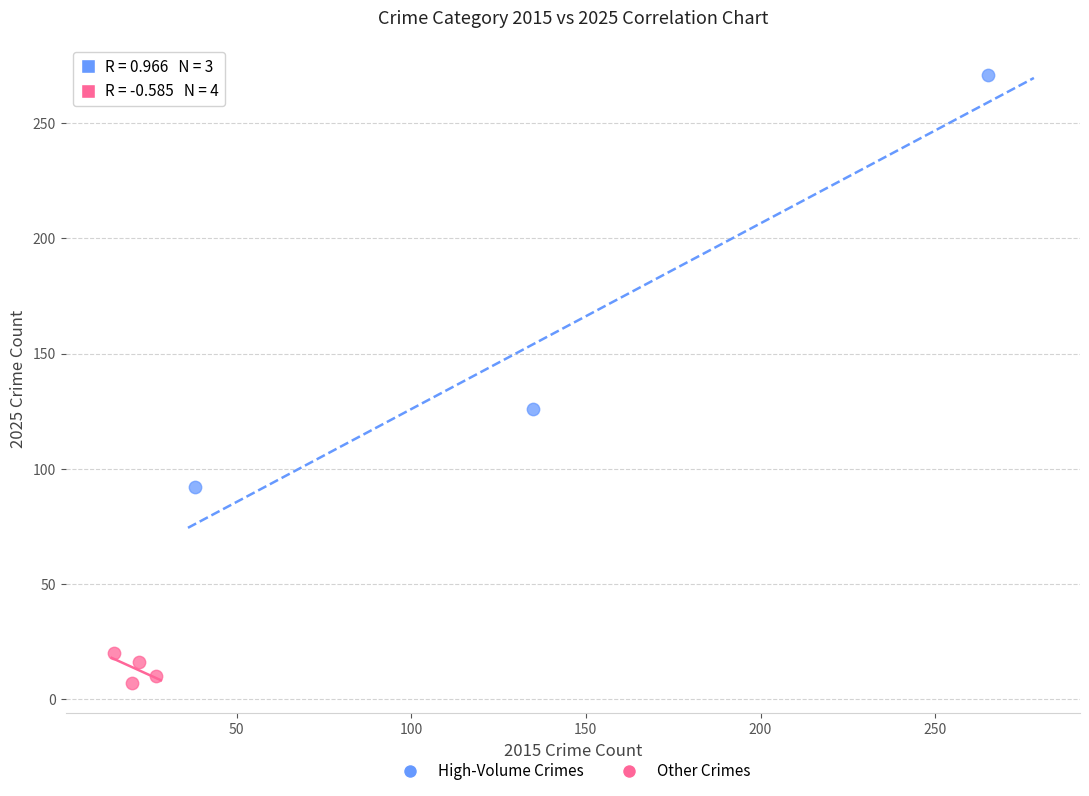

Which series reaches the maximum Y coordinate?

High-Volume Crimes